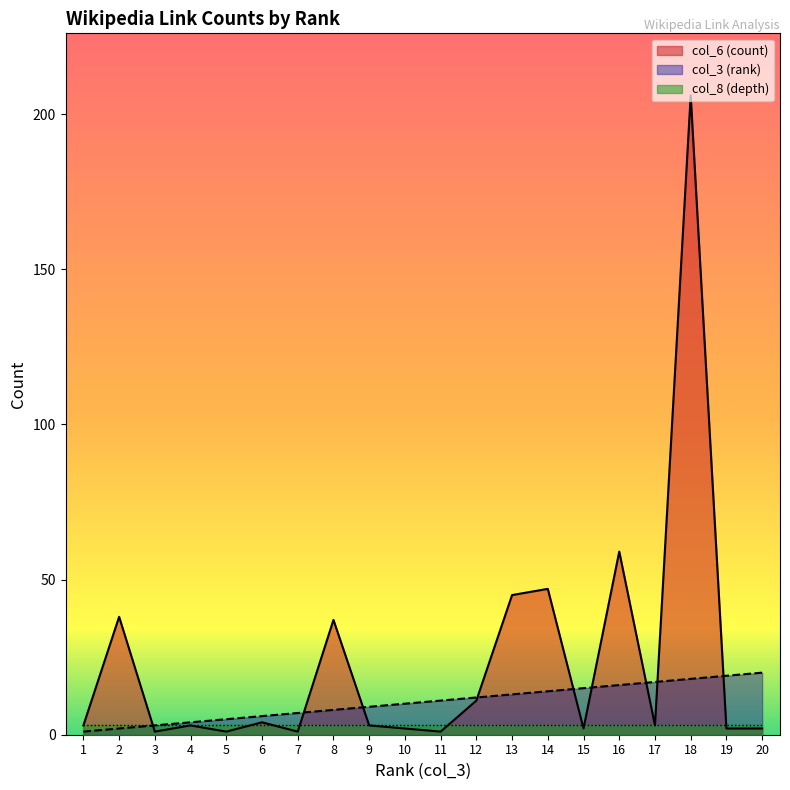

What is the value of the col_6 (count) point at the 10th from the left?

2